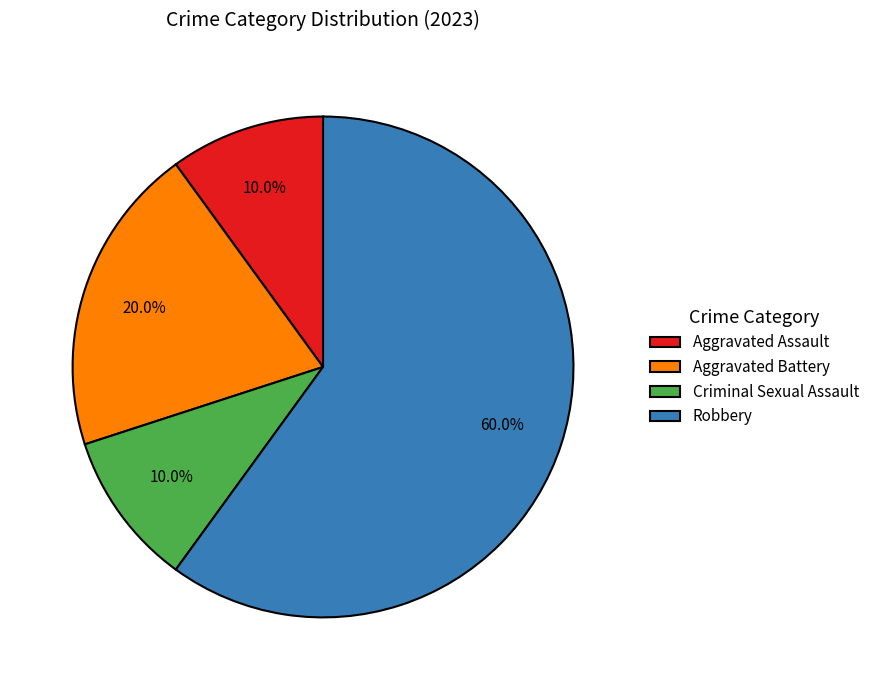

Which has a higher value, Criminal Sexual Assault or Robbery?

Robbery